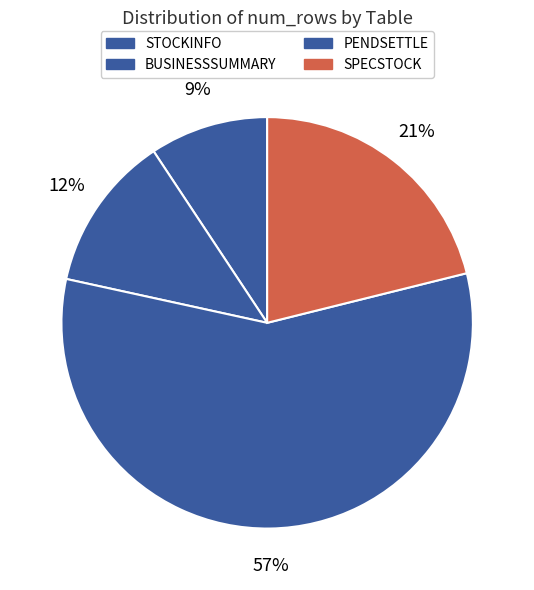

Is it true that STOCKINFO is 9% of the pie?

True